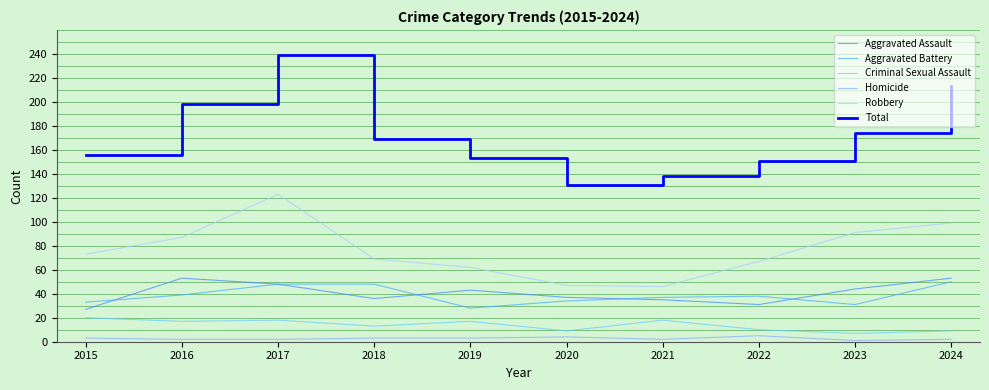

Rank the series by their maximum value, from highest to lowest.

Total, Robbery, Aggravated Assault, Aggravated Battery, Criminal Sexual Assault, Homicide